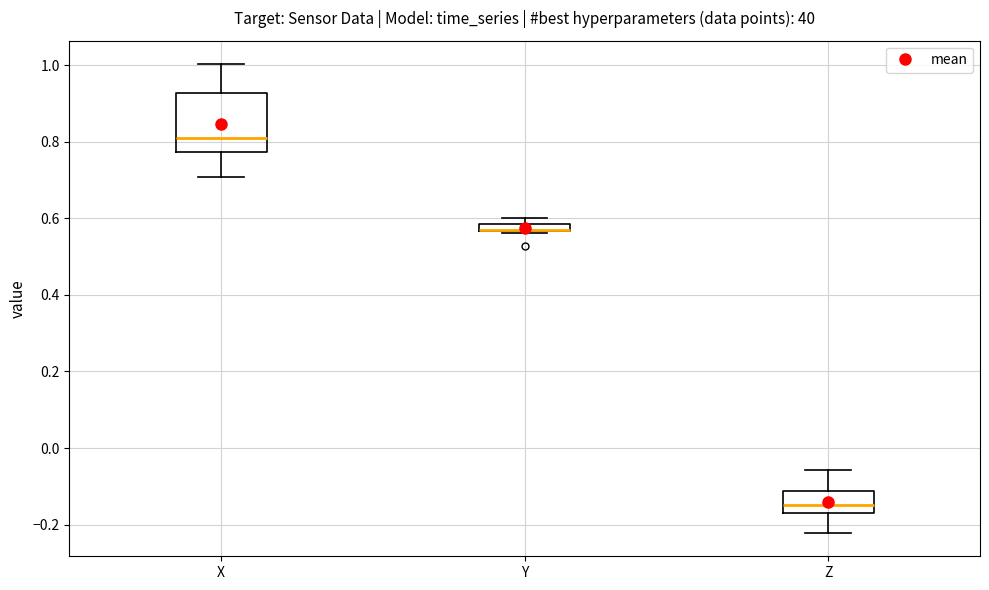

Which box is the tallest, from its lower edge to its upper edge?

X